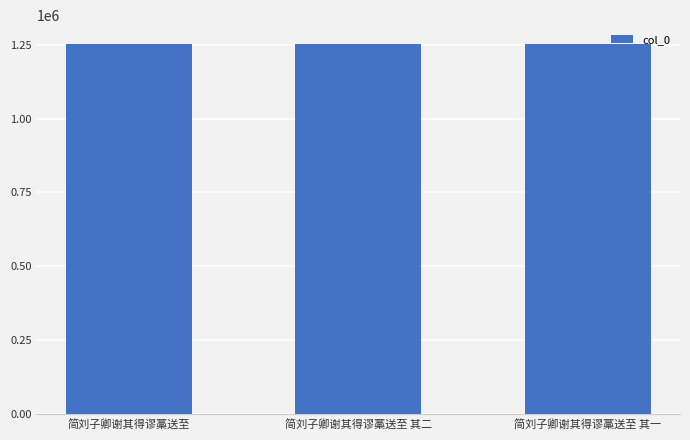

What is the ratio of the value at 简刘子卿谢其得谬藁送至 其一 to the value at 简刘子卿谢其得谬藁送至 其二?

1.0